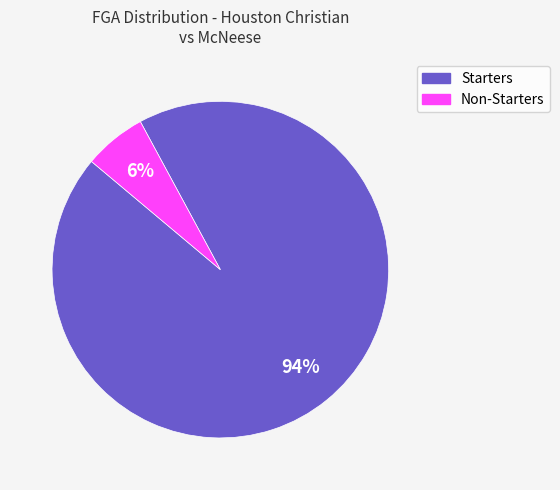

Count the number of slices in the pie.

2